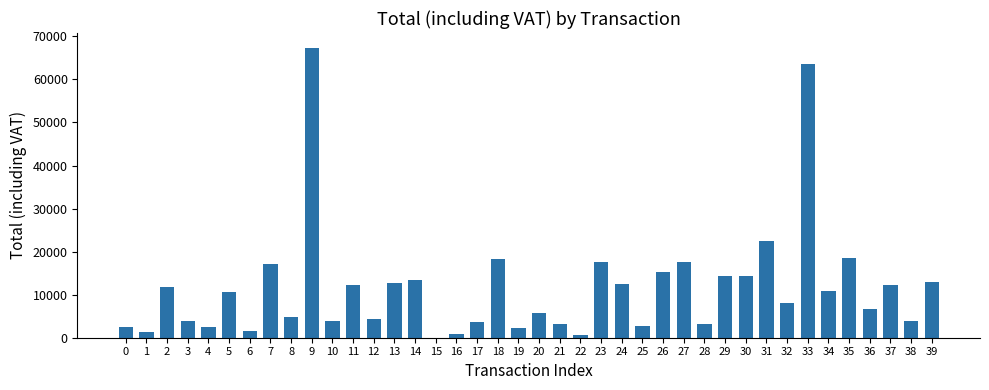

What value does the data have at 26?

15331.0